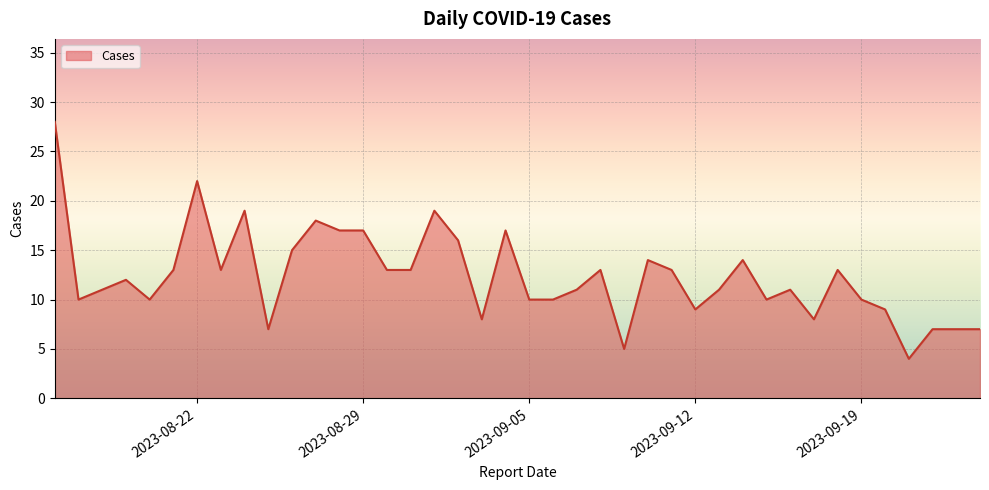

What is the maximum value shown in the chart?

28